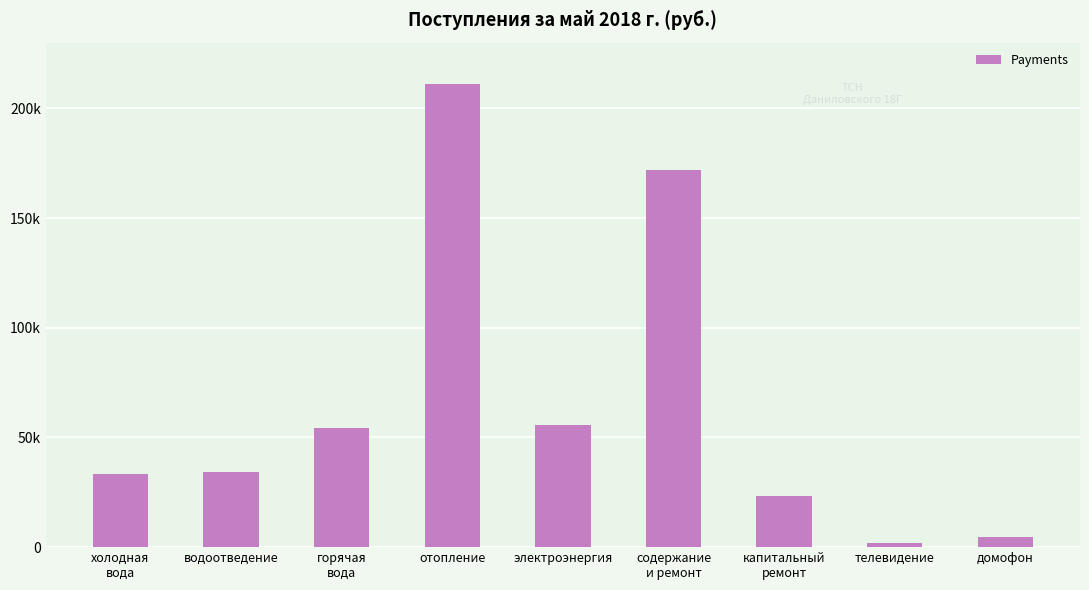

What value does the data have at горячая
вода?

54433.4